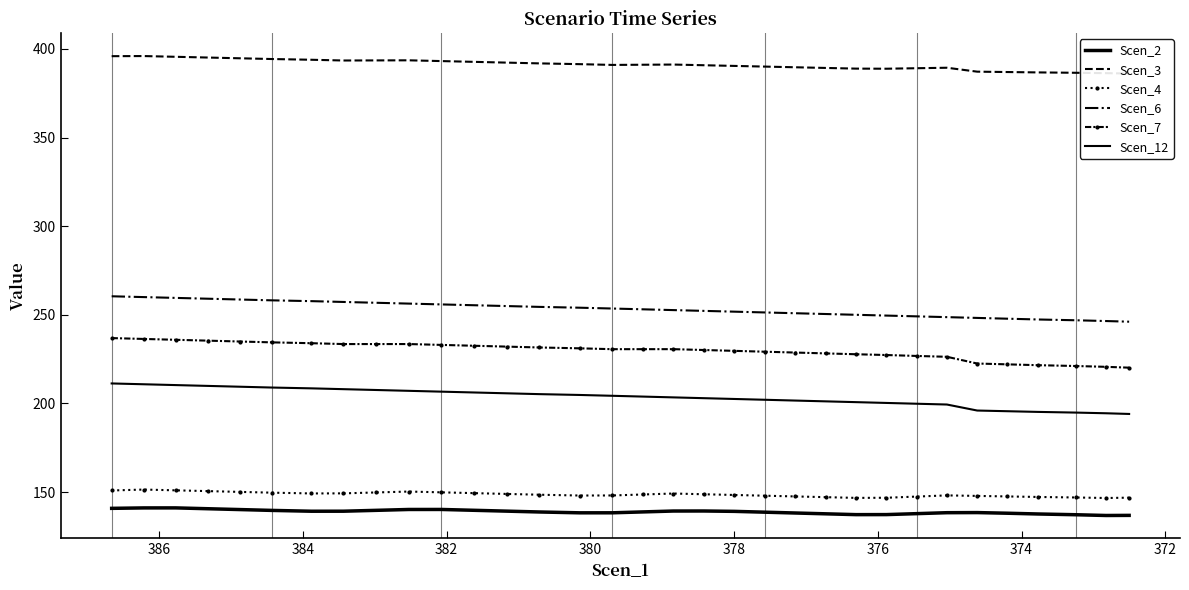

How many lines are shown in the chart?

6